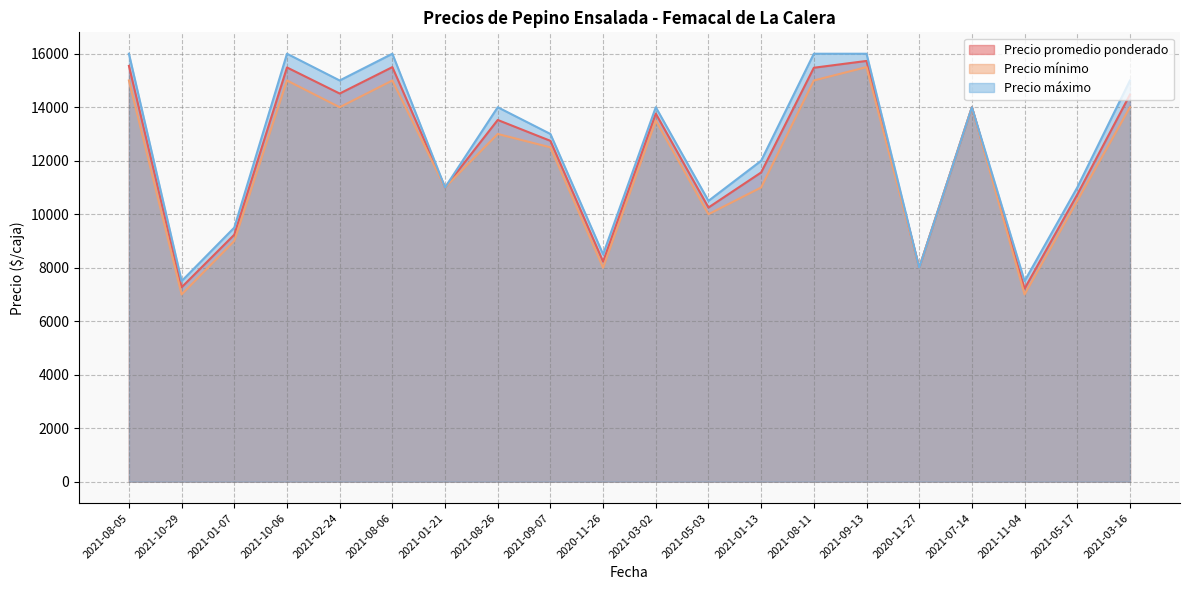

True or false: Precio mínimo has a value of 15000 at 2021-10-06.

True